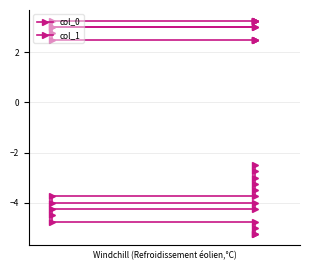

What is the approximate value of col_0 at 11?

-4.5